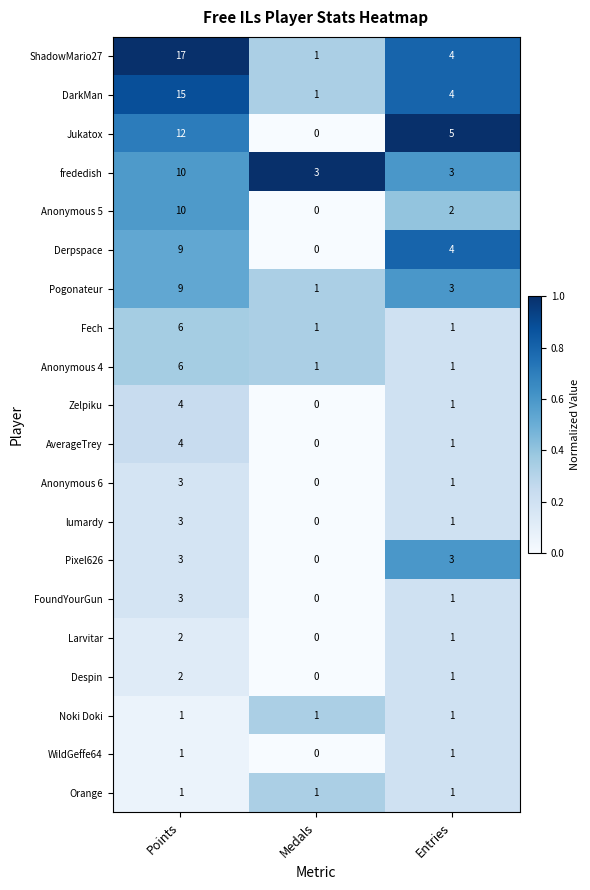

What is the greatest value displayed?

17